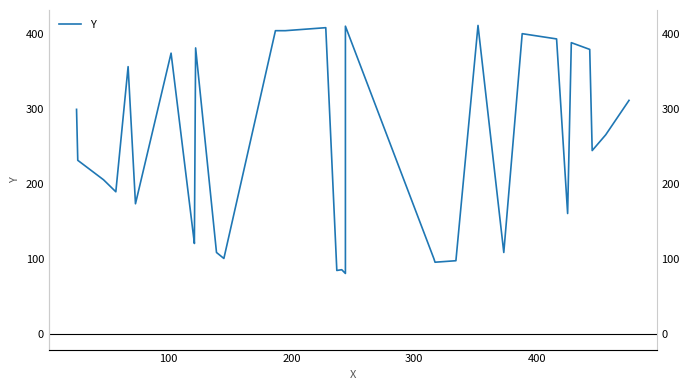

Reading left to right, what are all the values shown in this chart?

300	232	206	190	357	174	375	121	126	382	109	101	405	405	409	85	86	81	411	101	96	98	412	109	401	394	161	389	380	245	266	312